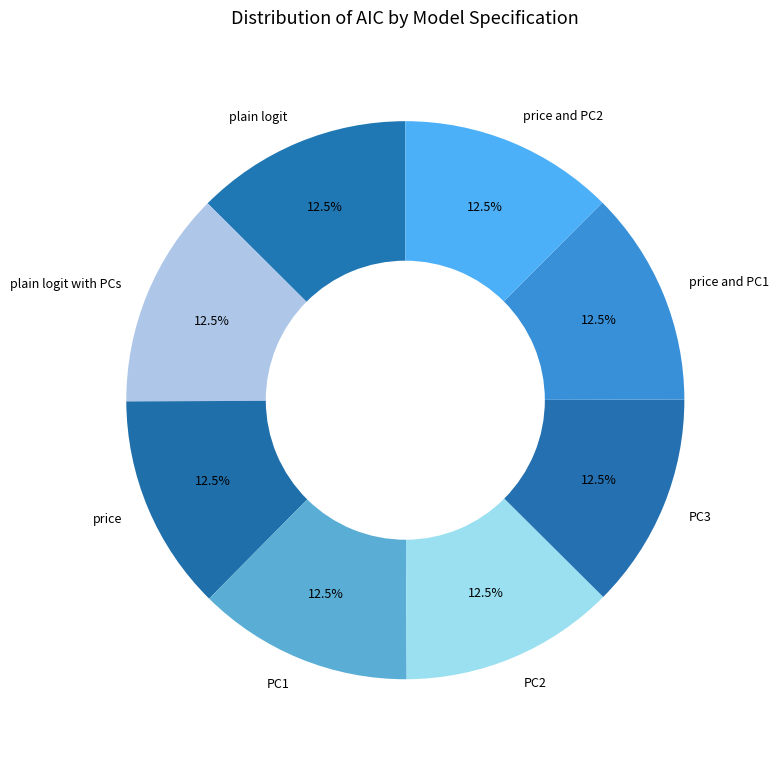

Is the sum of price and PC1 and PC3 greater than half?

No